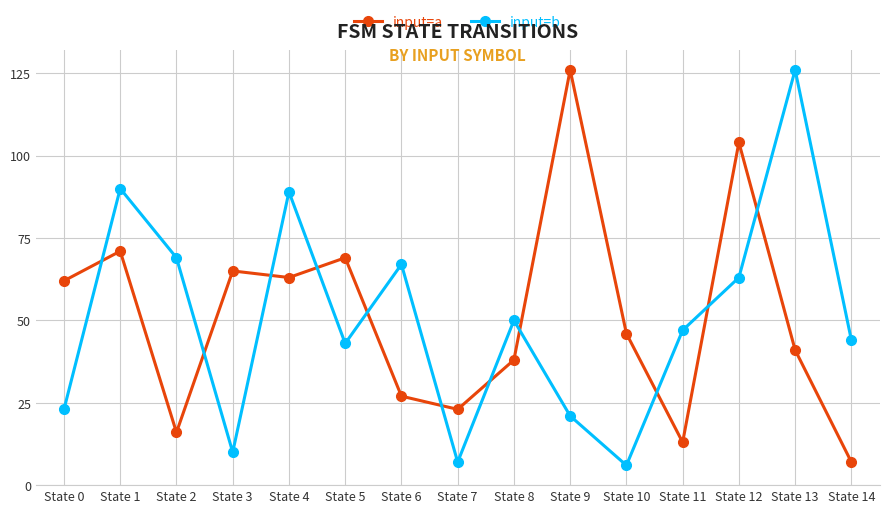

Which series has the largest total across all categories?

input=a